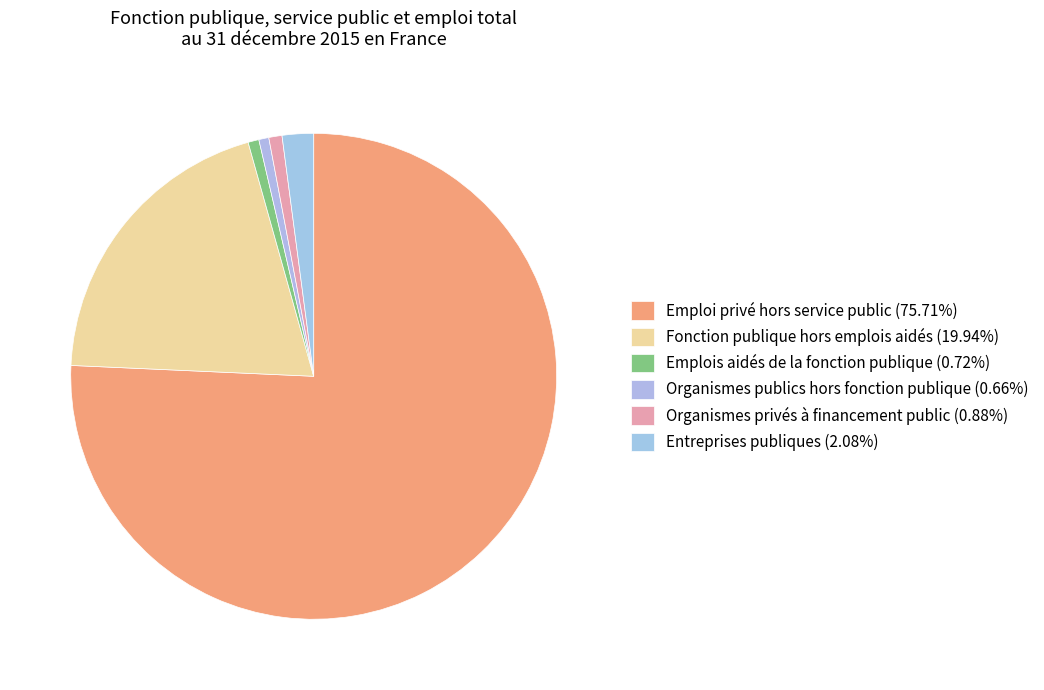

How many segments does this pie chart have?

6